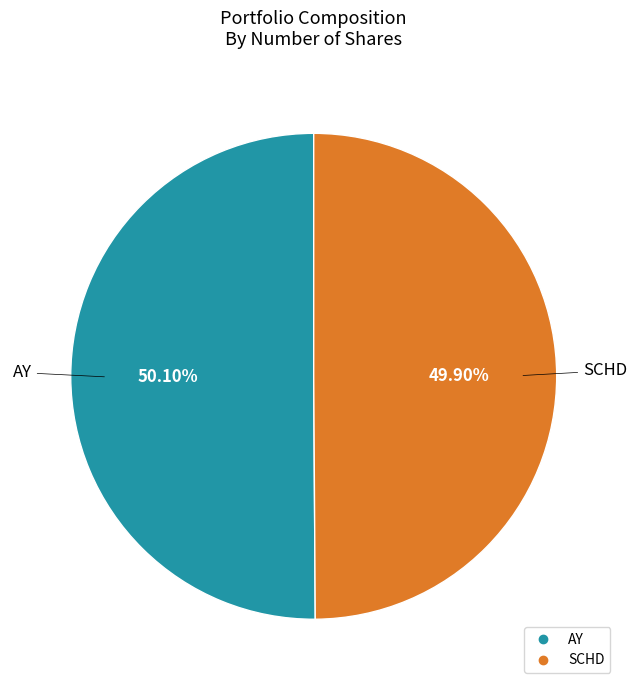

Combined, do AY and SCHD account for over 50%?

Yes